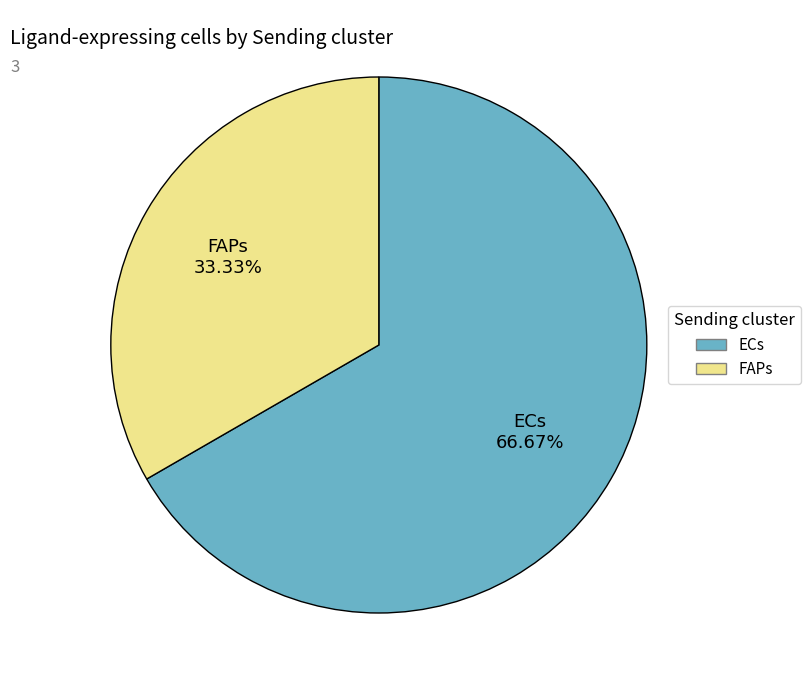

What percentage do FAPs and ECs together represent?

100.0%